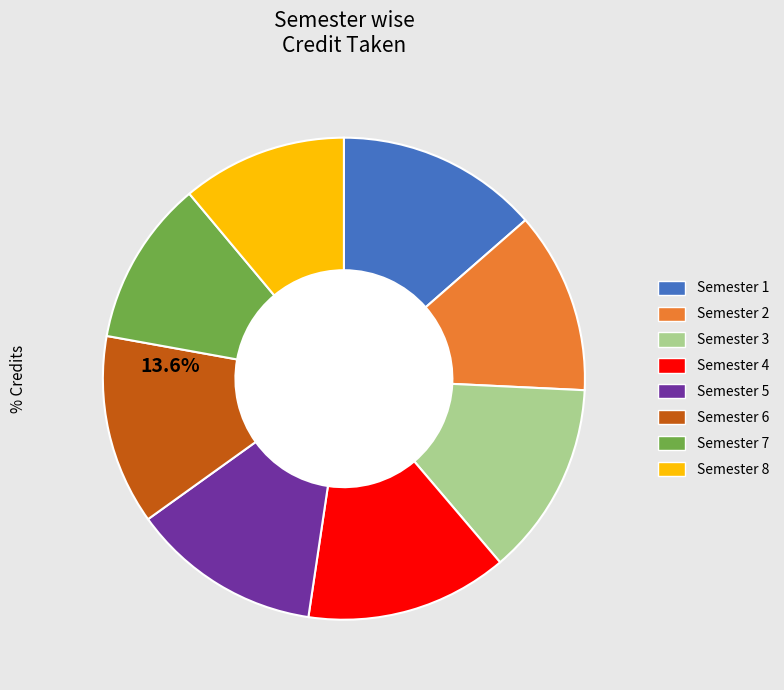

What percentage do Semester 6 and Semester 3 together represent?

25.8%